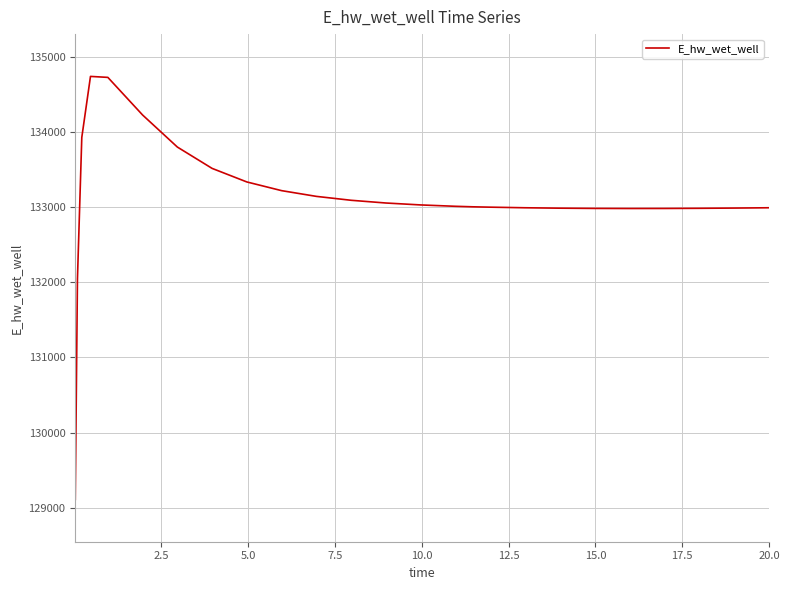

What is the maximum value shown in the chart?

134735.5